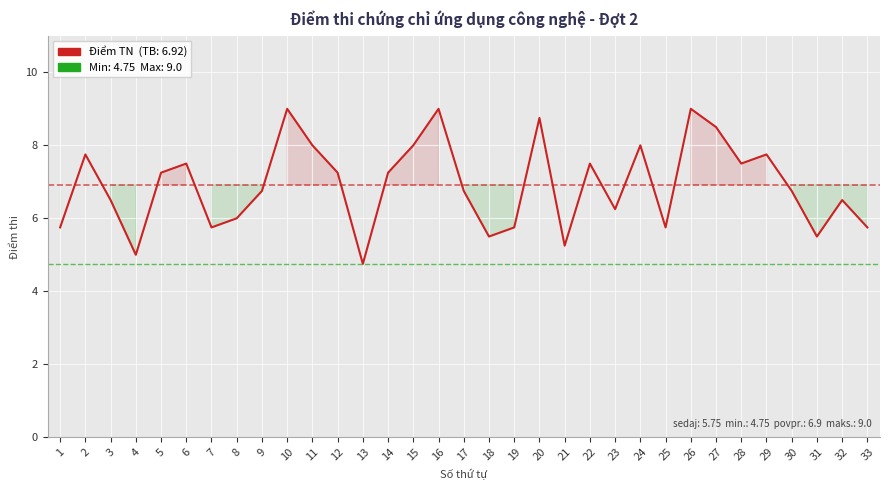

The chart shows a value of 4.1 at 14. True or false?

False